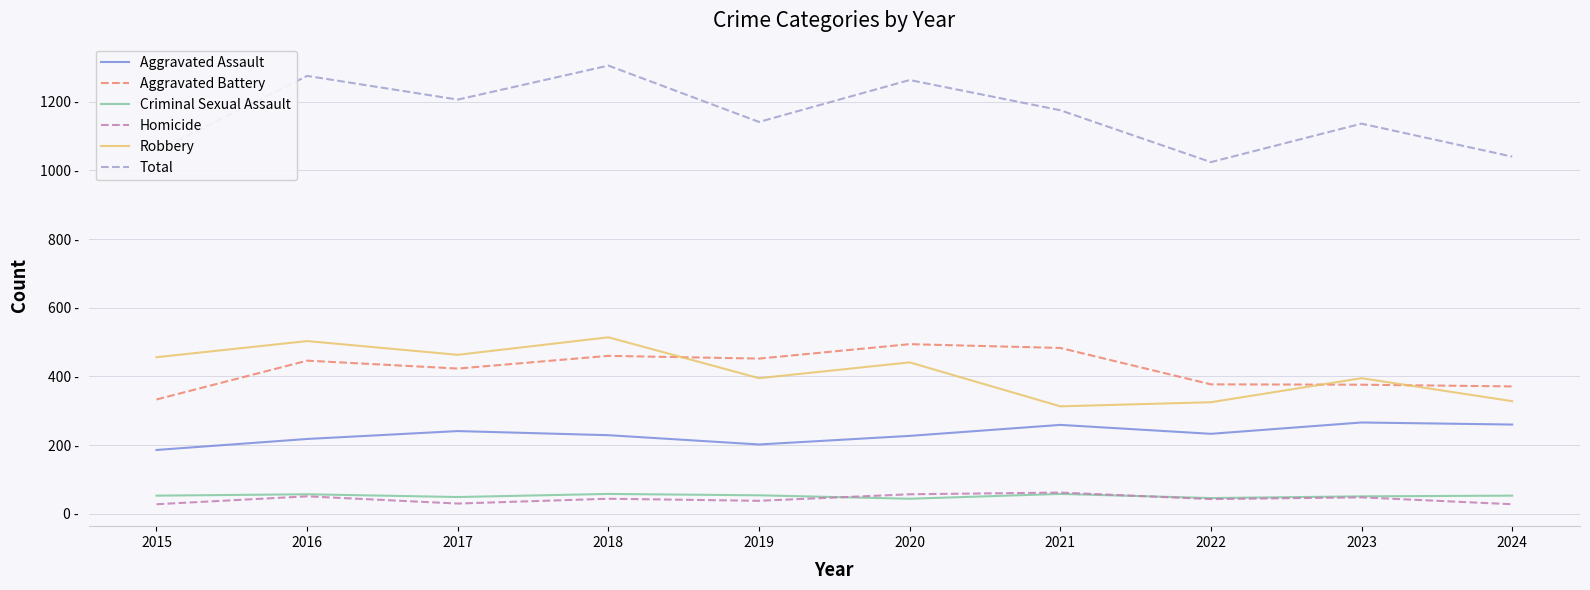

Reading left to right, what are all the values shown in this chart?

Aggravated Assault: 186	218	241	229	202	227	259	233	266	260
Aggravated Battery: 333	446	423	460	452	494	483	377	376	371
Criminal Sexual Assault: 53	57	49	58	54	44	58	46	51	53
Homicide: 28	51	30	44	38	57	62	43	48	28
Robbery: 456	503	463	514	395	441	313	325	395	328
Total: 1056	1275	1206	1305	1141	1263	1175	1024	1136	1040